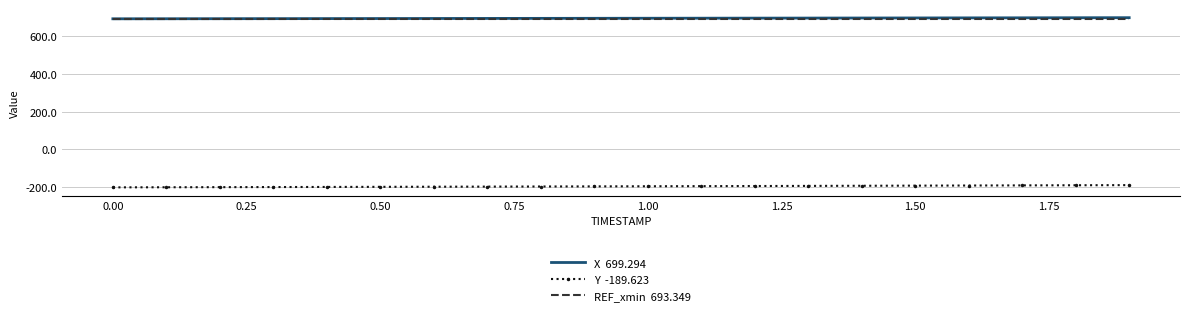

What is the smallest value displayed?

-201.6